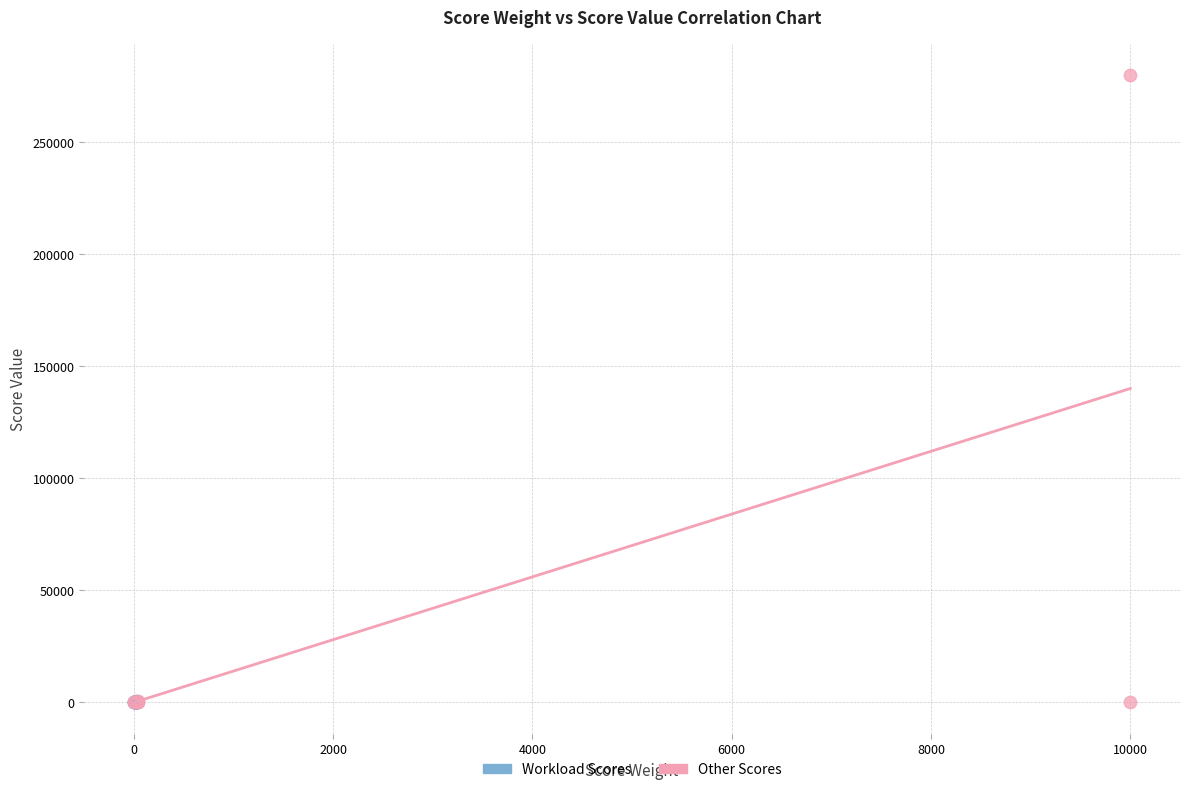

Which series reaches the maximum Y coordinate?

Other Scores